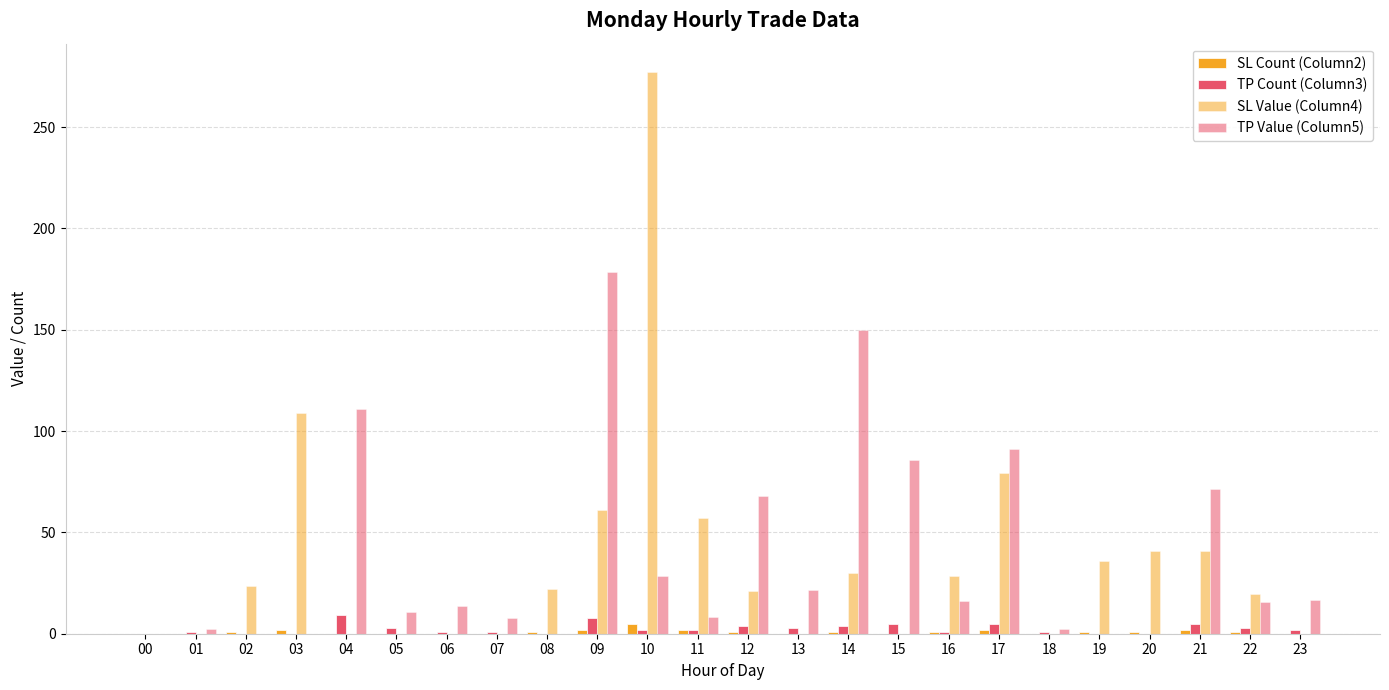

How many series are shown in this chart?

4